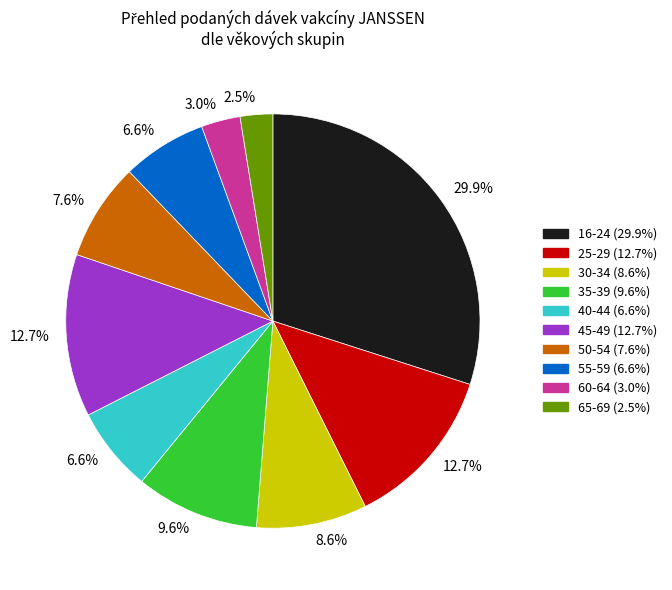

Is there a majority slice in this chart?

No